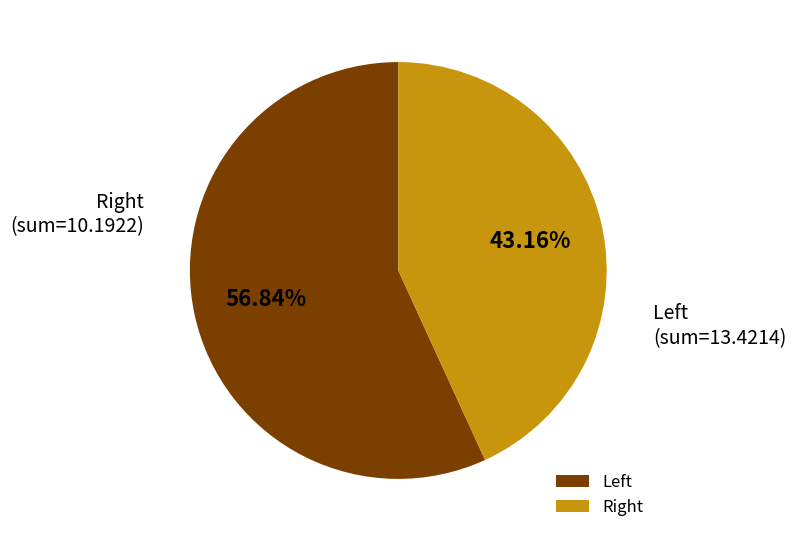

Does any single category account for the majority?

Yes